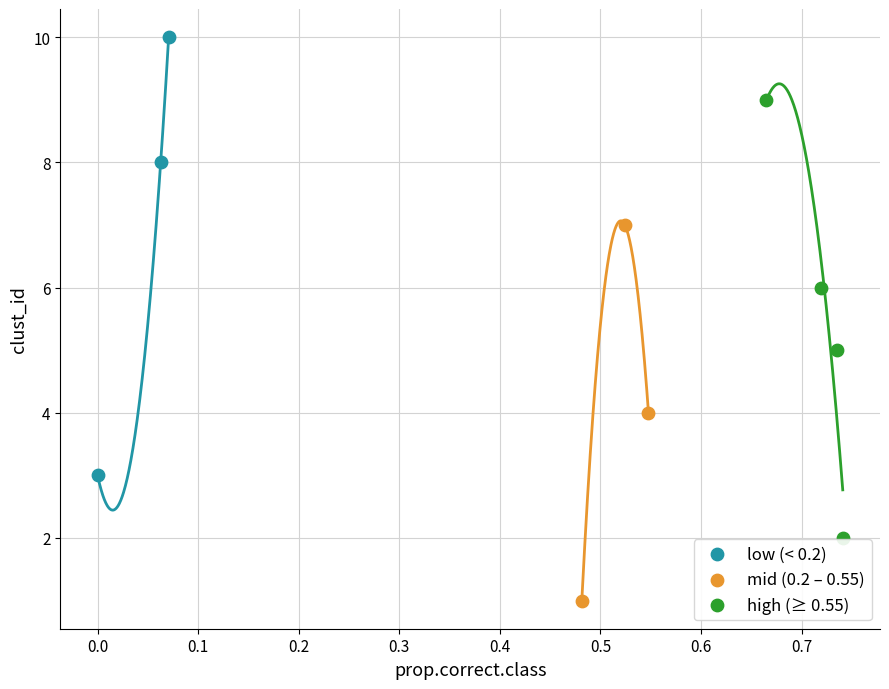

What are all the series names shown in the legend?

low (< 0.2), mid (0.2 – 0.55), high (≥ 0.55)